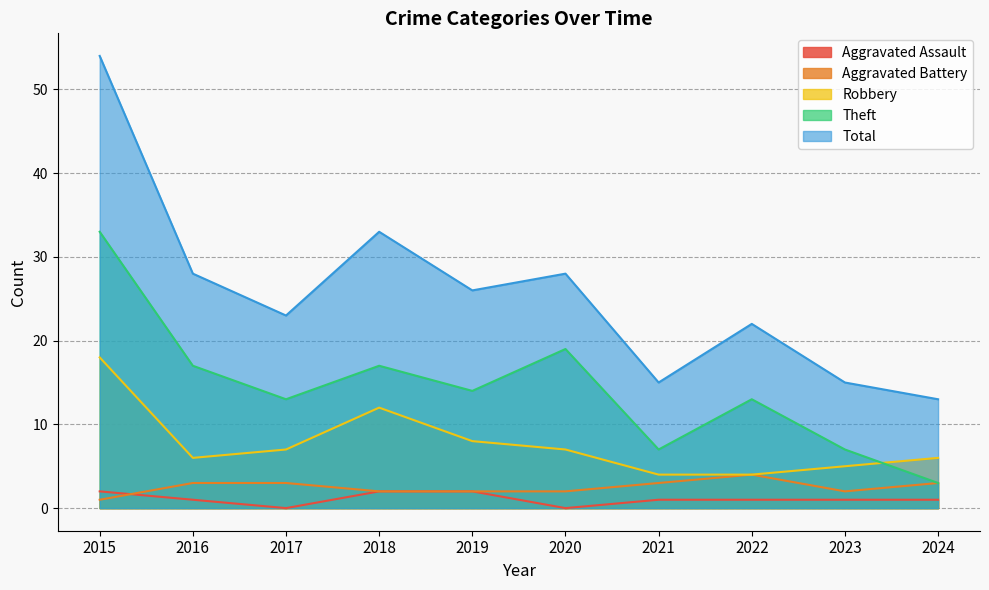

Between 2021 and 2018, which is larger?

2018